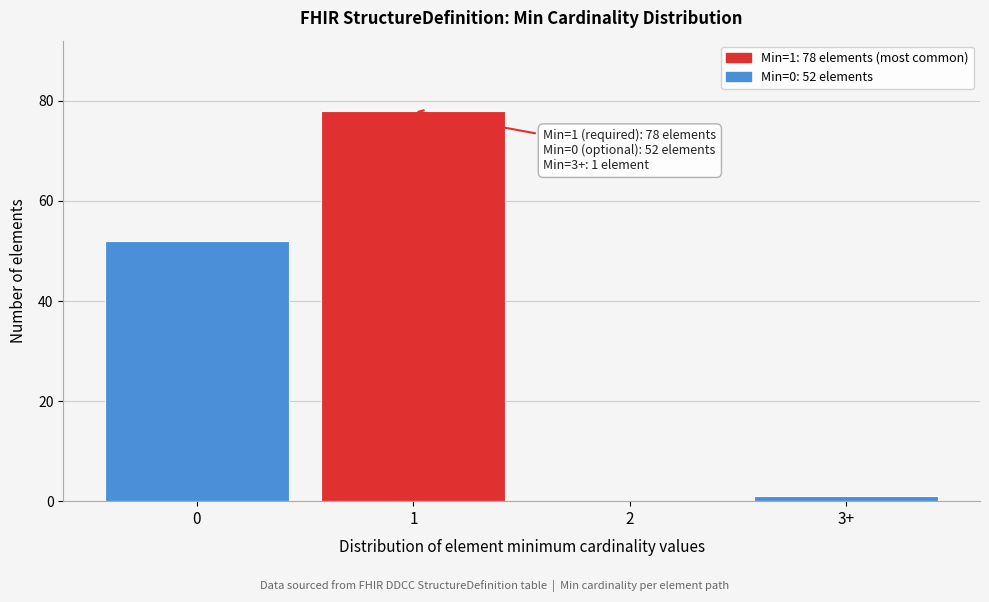

Reading left to right, what are all the values shown in this chart?

0=52	1=78	2=0	3+=1